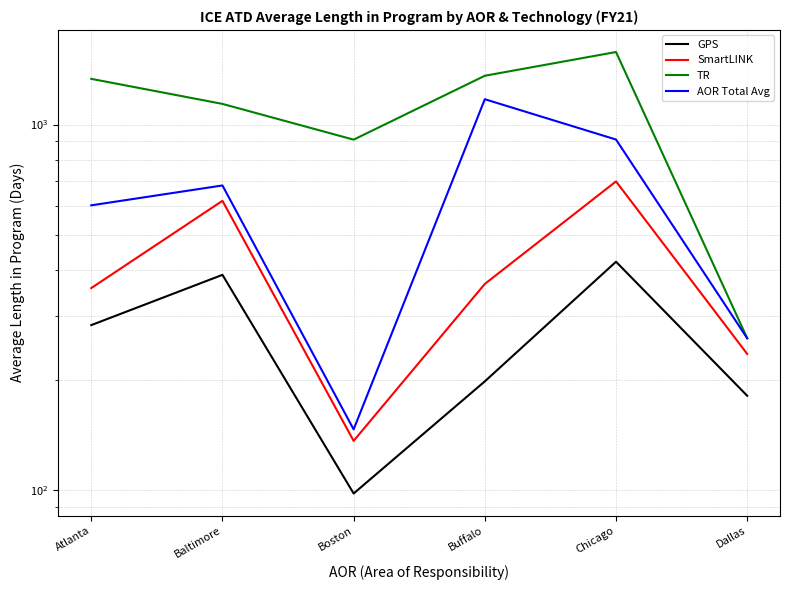

At which label does AOR Total Avg reach its peak?

Buffalo